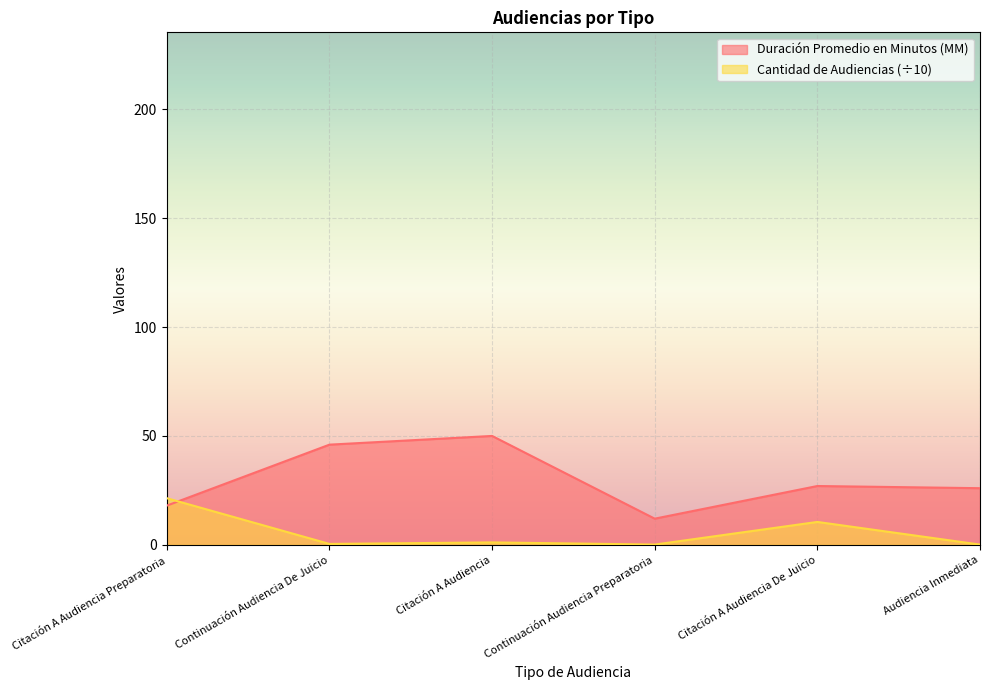

How many lines are shown in the chart?

2